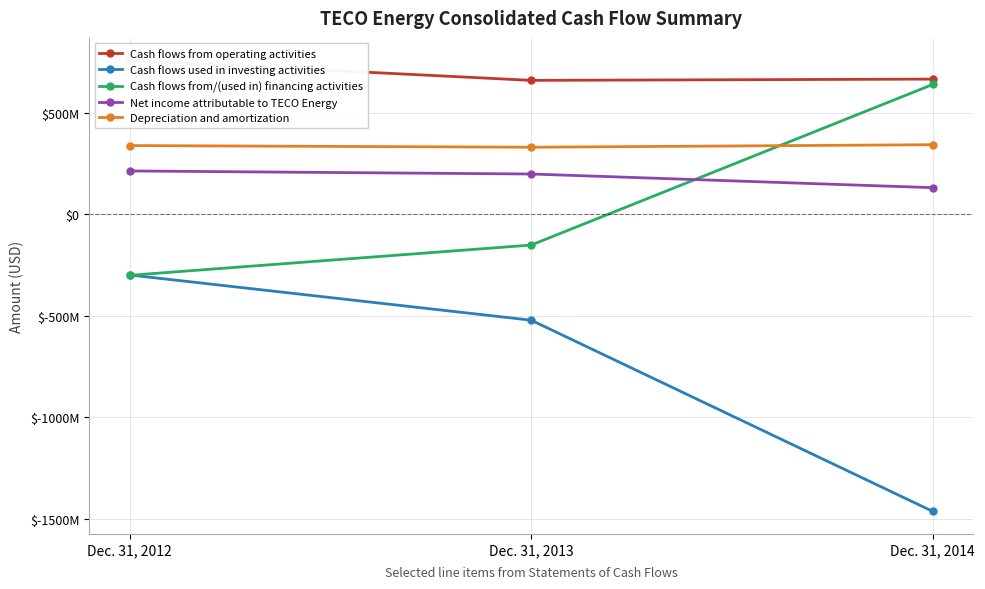

What is the maximum value shown in the chart?

756700000